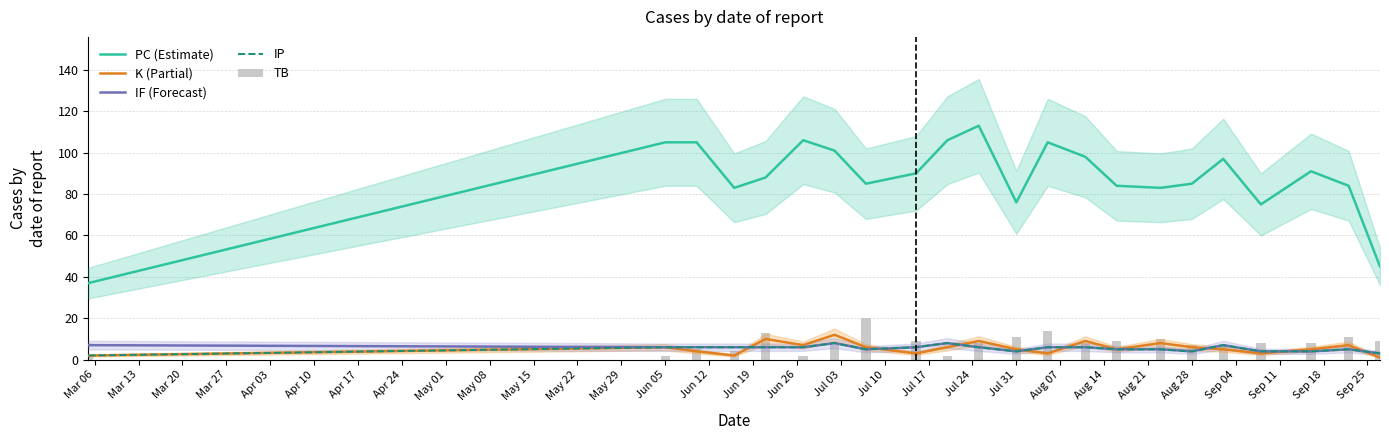

What is the difference between the maximum and second lowest values in the K (Partial) series?

10